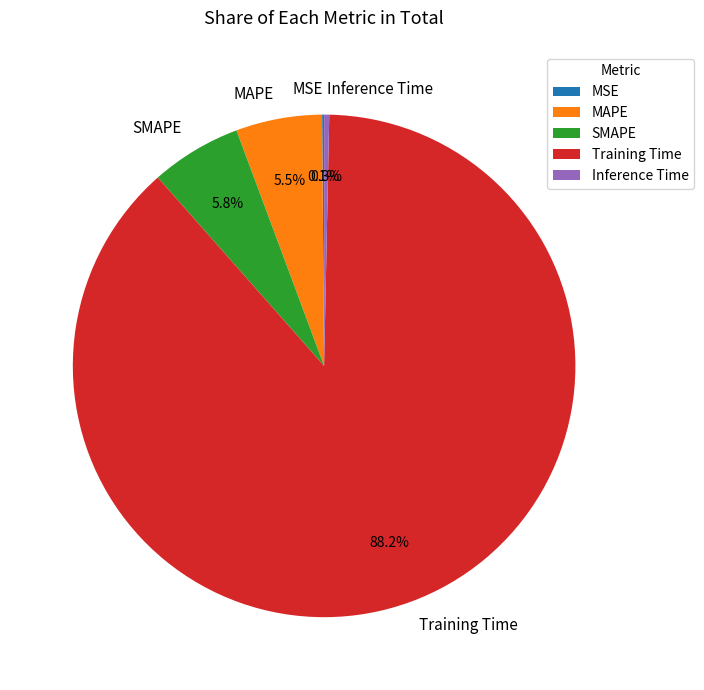

Which slice represents more than half of the pie?

Training Time